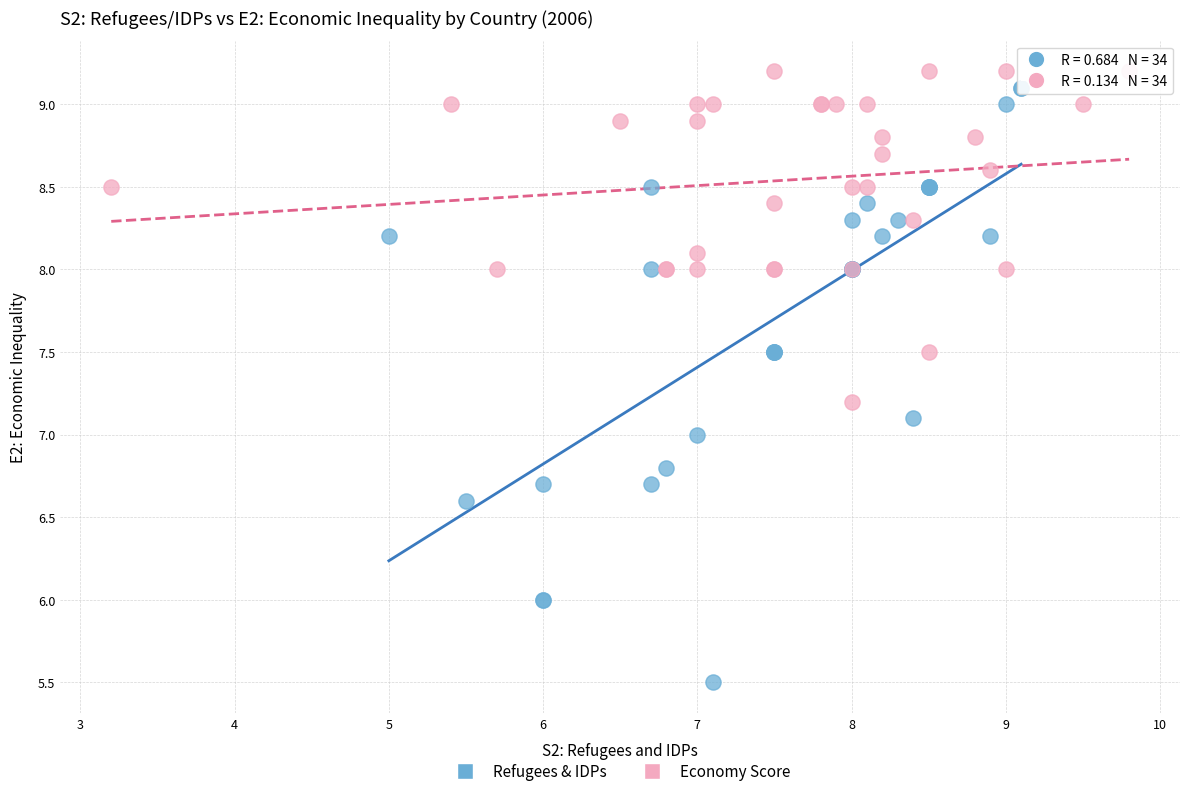

Which series has the largest Y range (max minus min)?

Refugees & IDPs